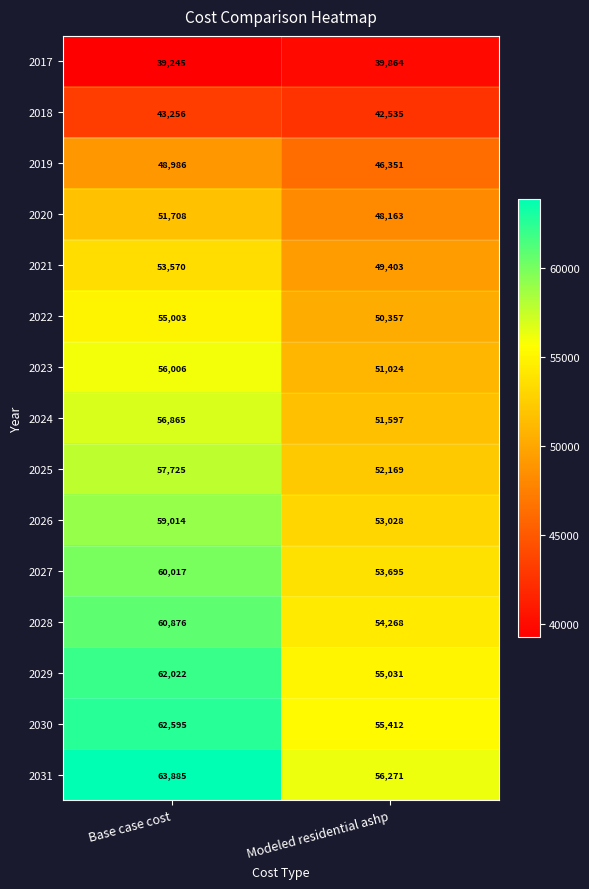

At which category is the sum across all series the highest?

Base case cost